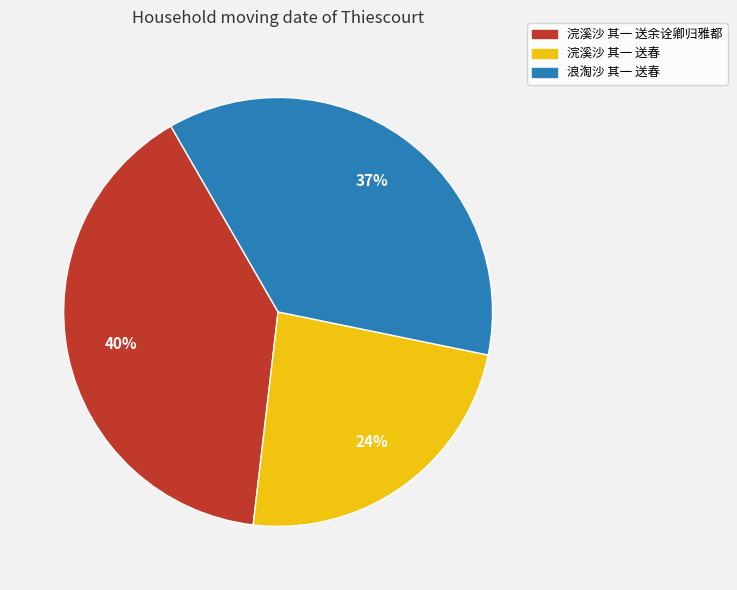

Is the sum of 浣溪沙 其一 送余诠卿归雅都 and 浪淘沙 其一 送春 greater than half?

Yes